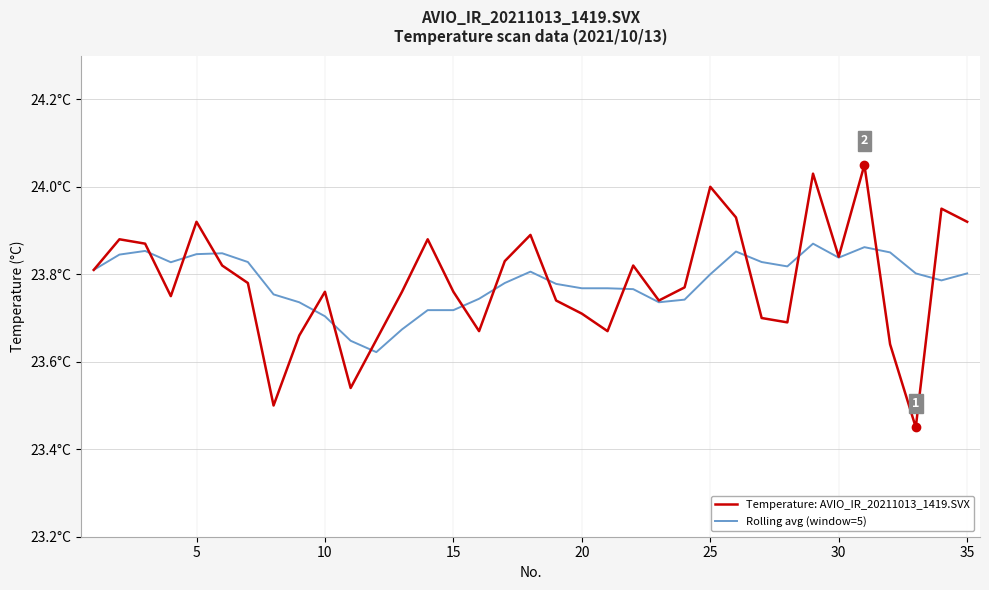

True or false: Rolling avg (window=5) and Temperature: AVIO_IR_20211013_1419.SVX cross at least once.

True